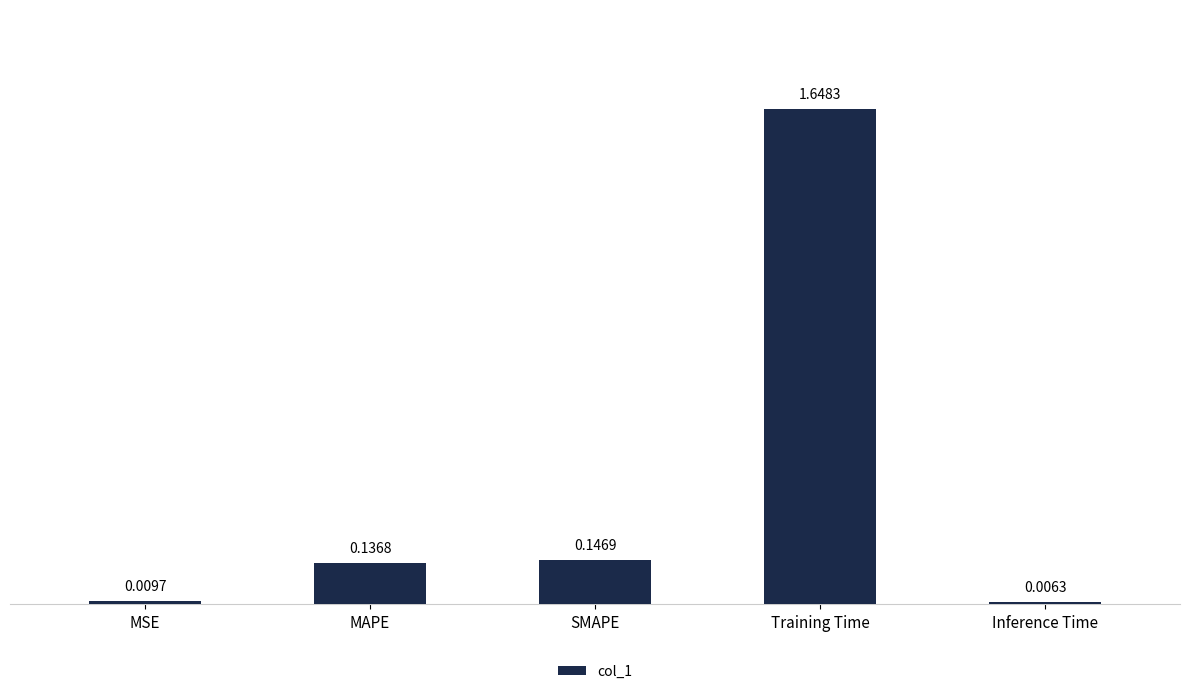

At which label is the value closest to 0?

Inference Time